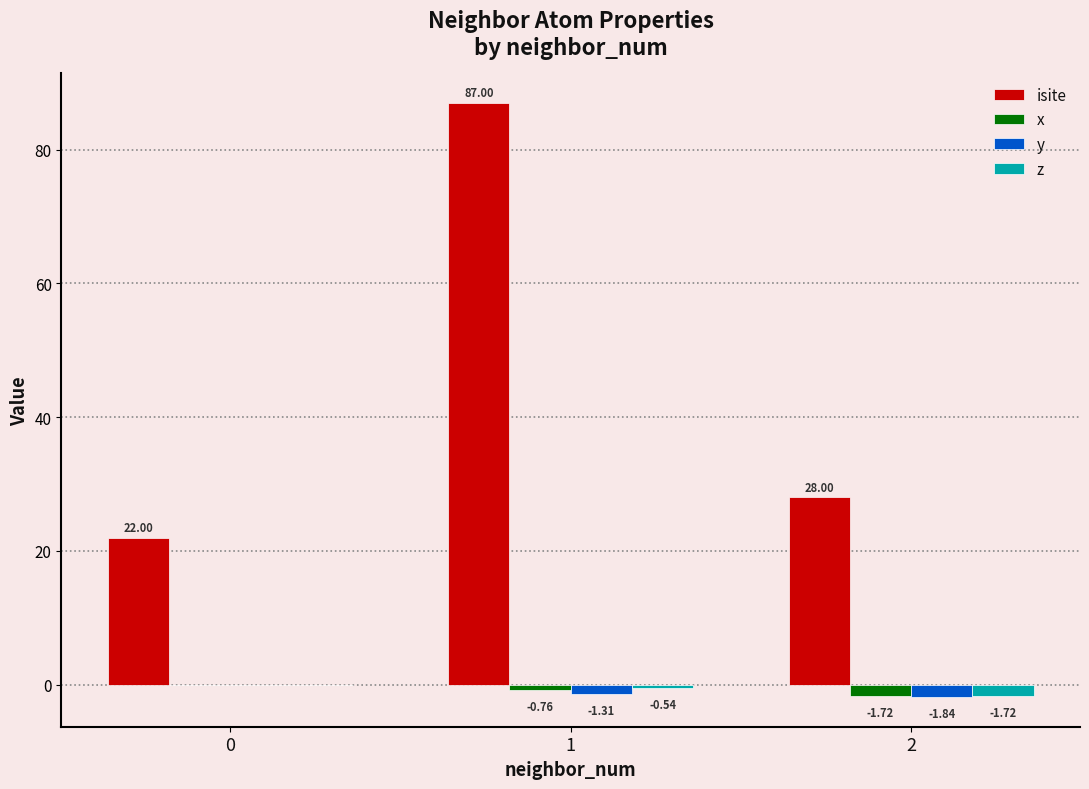

What is the total value across all series at 2?

22.7